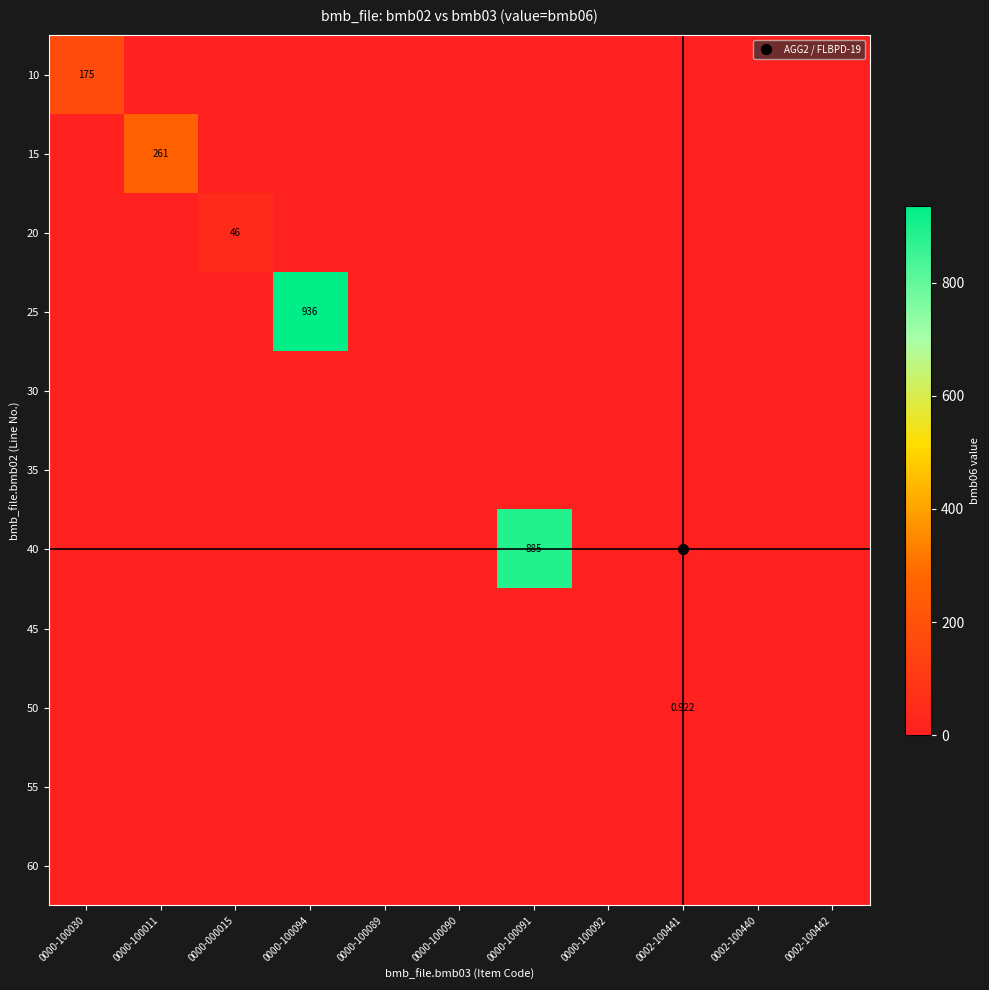

Rank the categories by 40 value from highest to lowest.

0000-100091, 0000-100030, 0000-100011, 0000-000015, 0000-100094, 0000-100089, 0000-100090, 0000-100092, 0002-100441, 0002-100440, 0002-100442